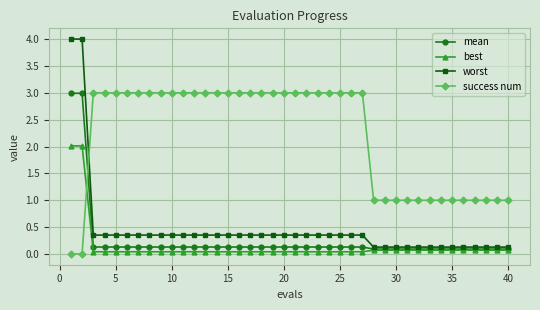

What is the sum of all mean values?

10.4